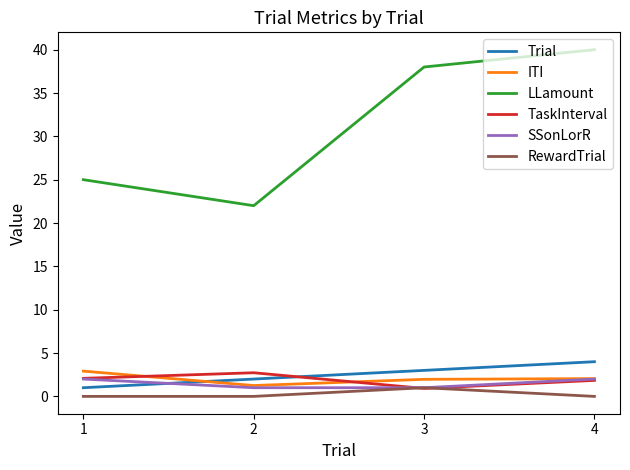

What is the maximum value shown in the chart?

40.0